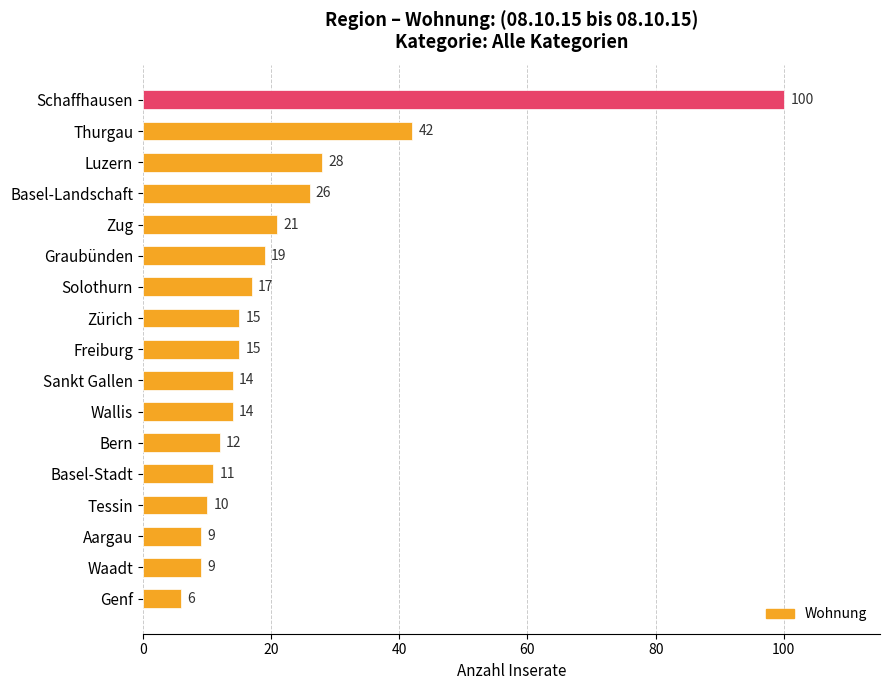

Is it true that the value at Solothurn is 17?

True